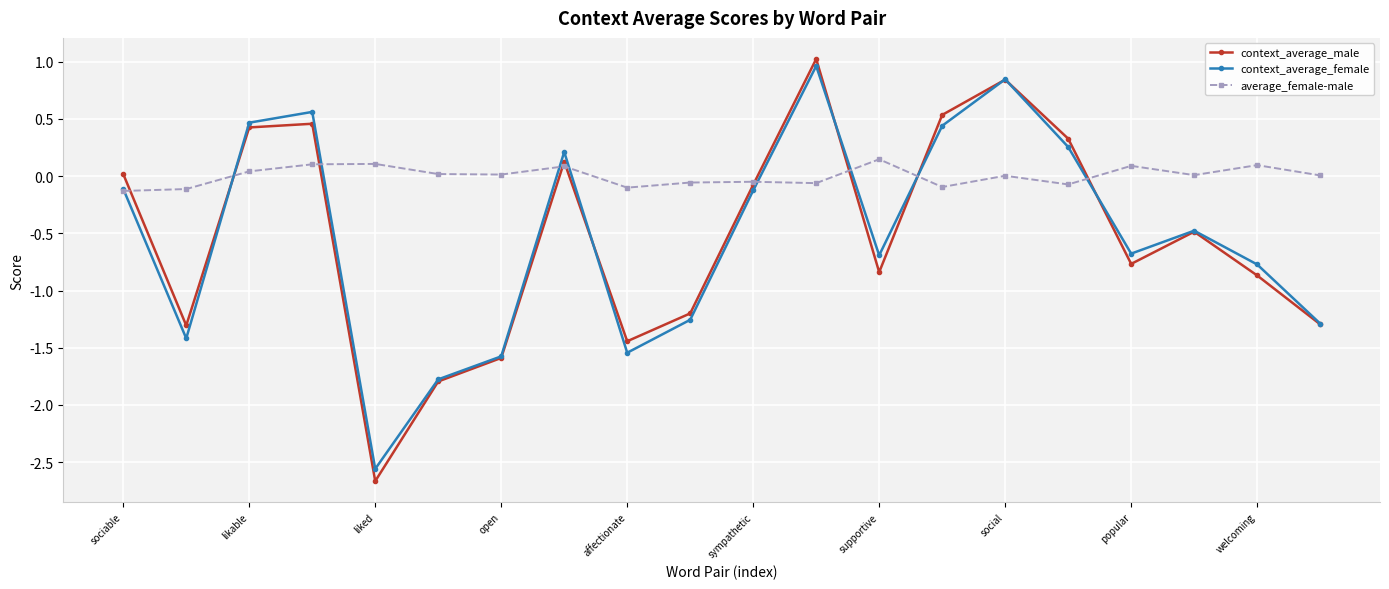

What is the minimum value shown in the chart?

-2.7